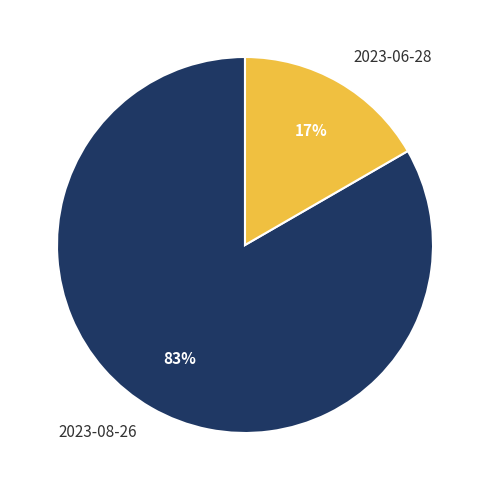

Count the number of slices in the pie.

2